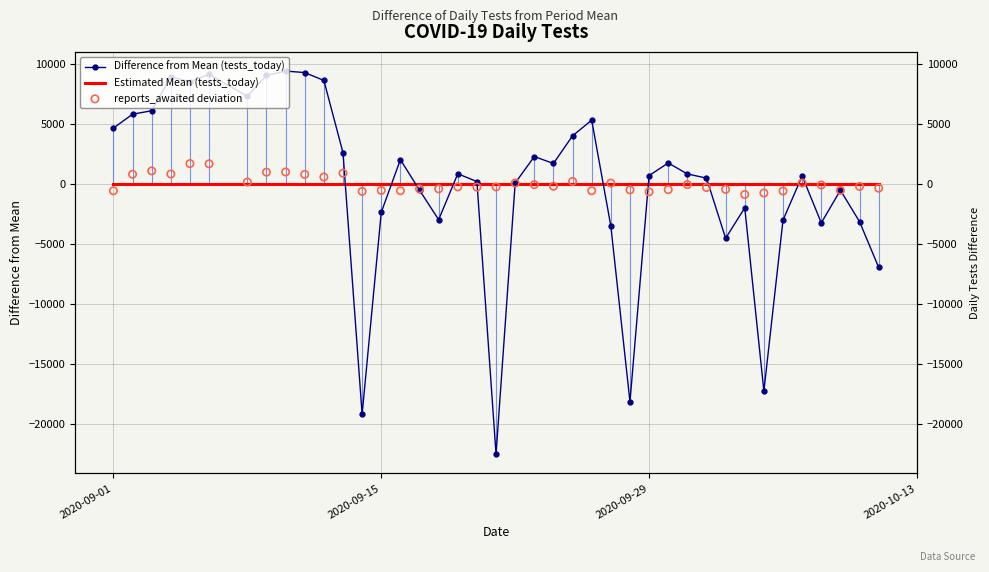

Which series contains the highest Y value?

Difference from Mean (tests_today)